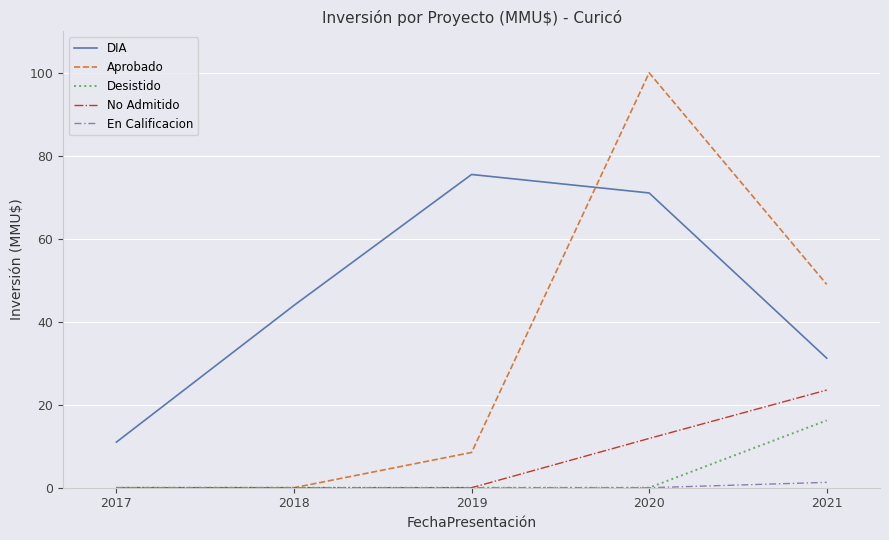

What are all the series names shown in the legend?

DIA, Aprobado, Desistido, No Admitido, En Calificacion